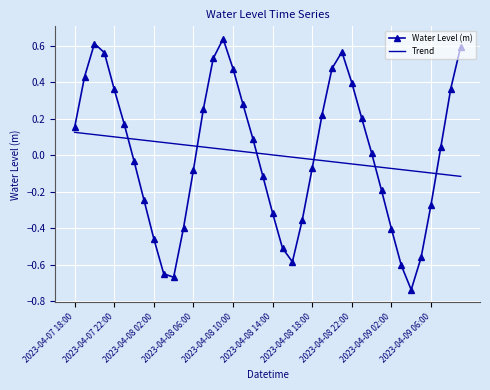

True or false: Trend and Water Level (m) intersect in this chart.

True